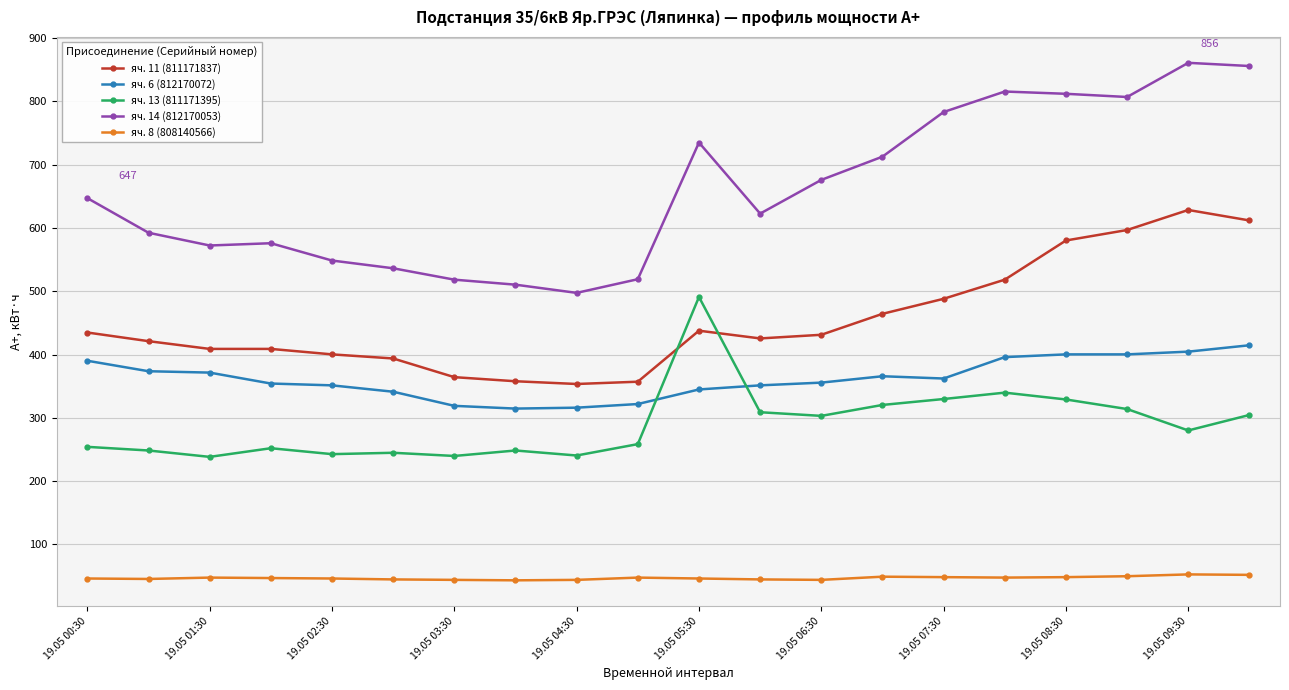

What is the lowest value of the яч. 11 (811171837) series?

353.5